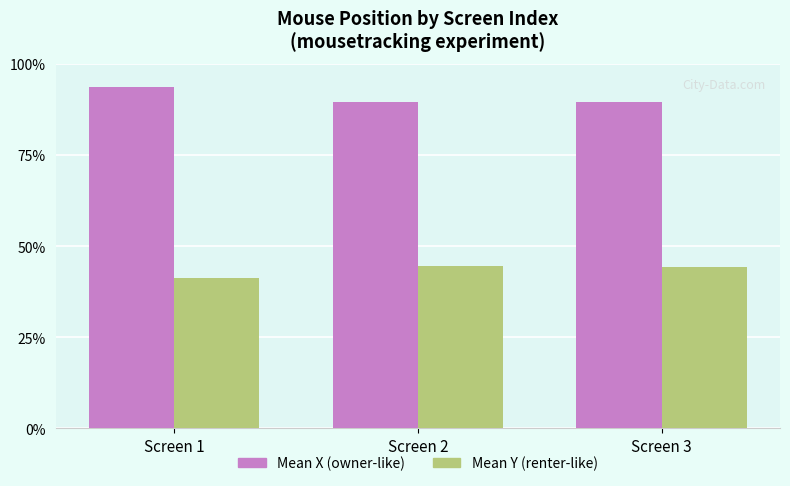

Does the chart contain any negative values?

No